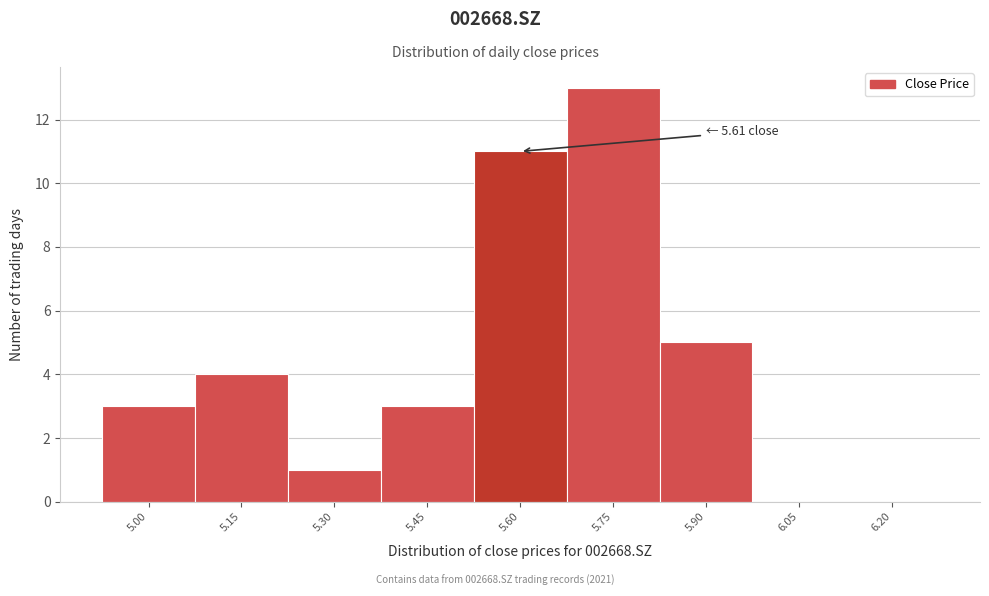

Reading right to left, extract all data points from this chart.

6.20=0	6.05=0	5.90=5	5.75=13	5.60=11	5.45=3	5.30=1	5.15=4	5.00=3